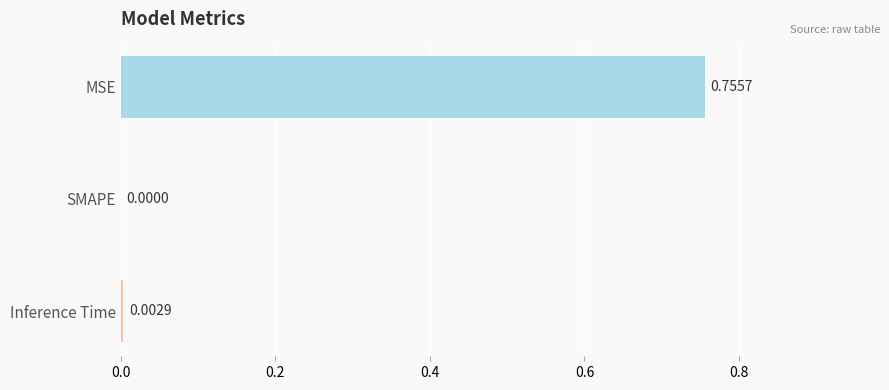

Where is the data nearest to the value 0?

SMAPE